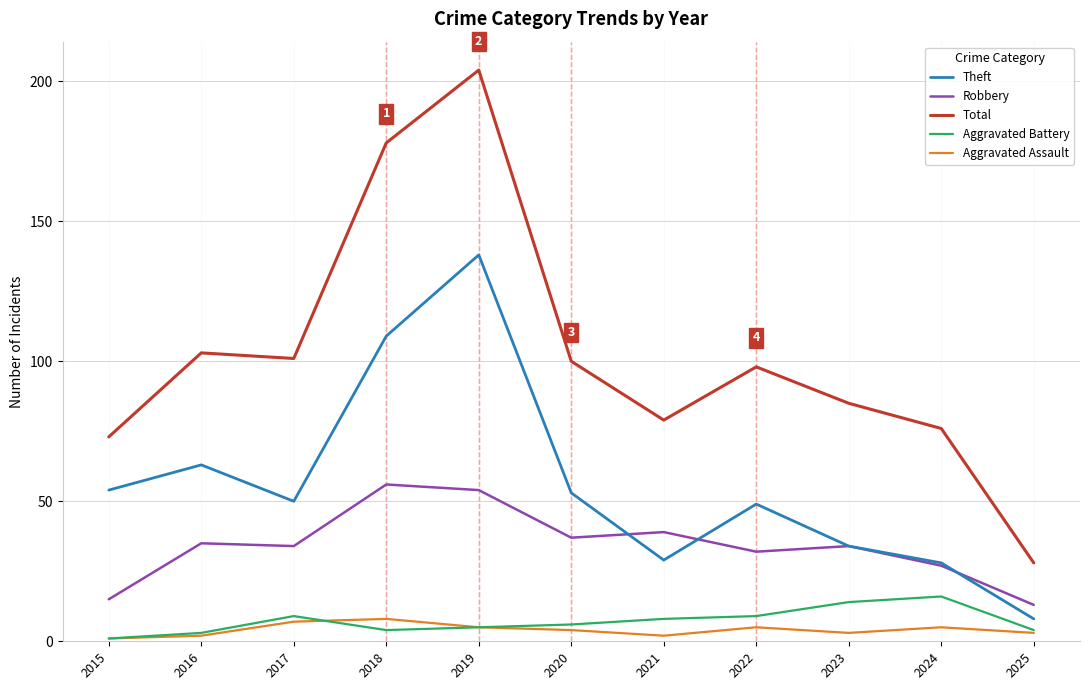

What value does the Aggravated Battery series have at 2023, to the nearest 5?

15